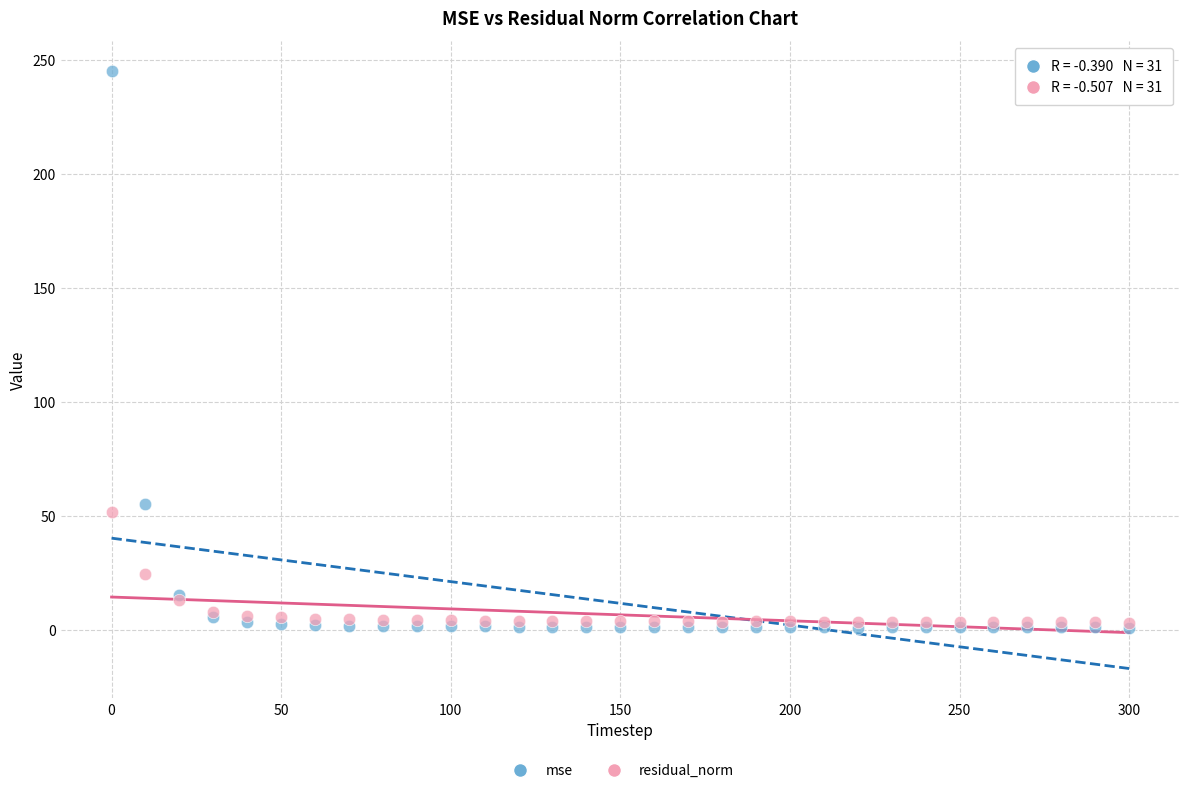

In the mse series, what Y value is closest to 122?

55.0